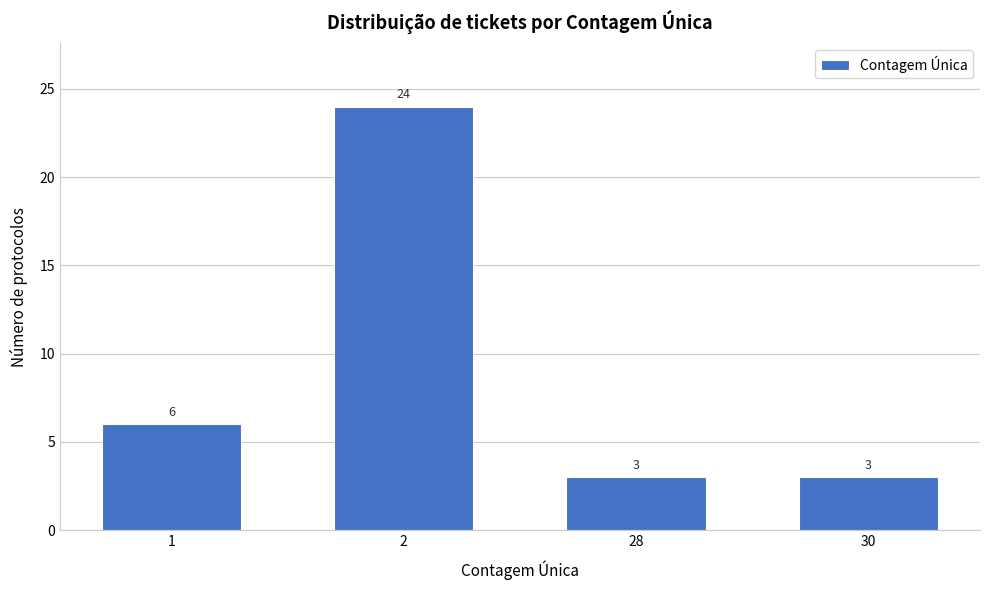

Reading right to left, extract all data points from this chart.

3	3	24	6